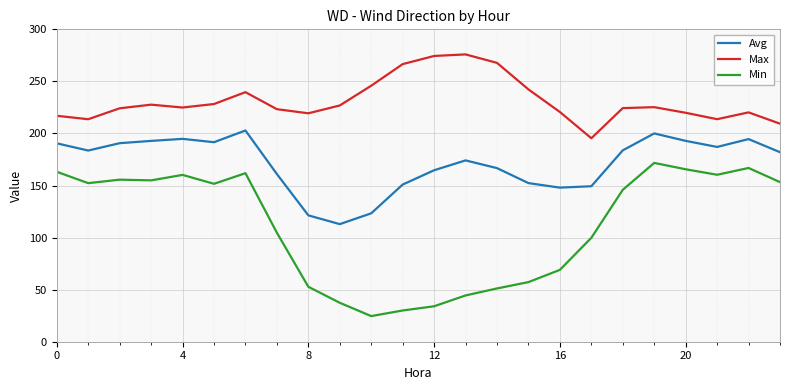

How many lines are shown in the chart?

3